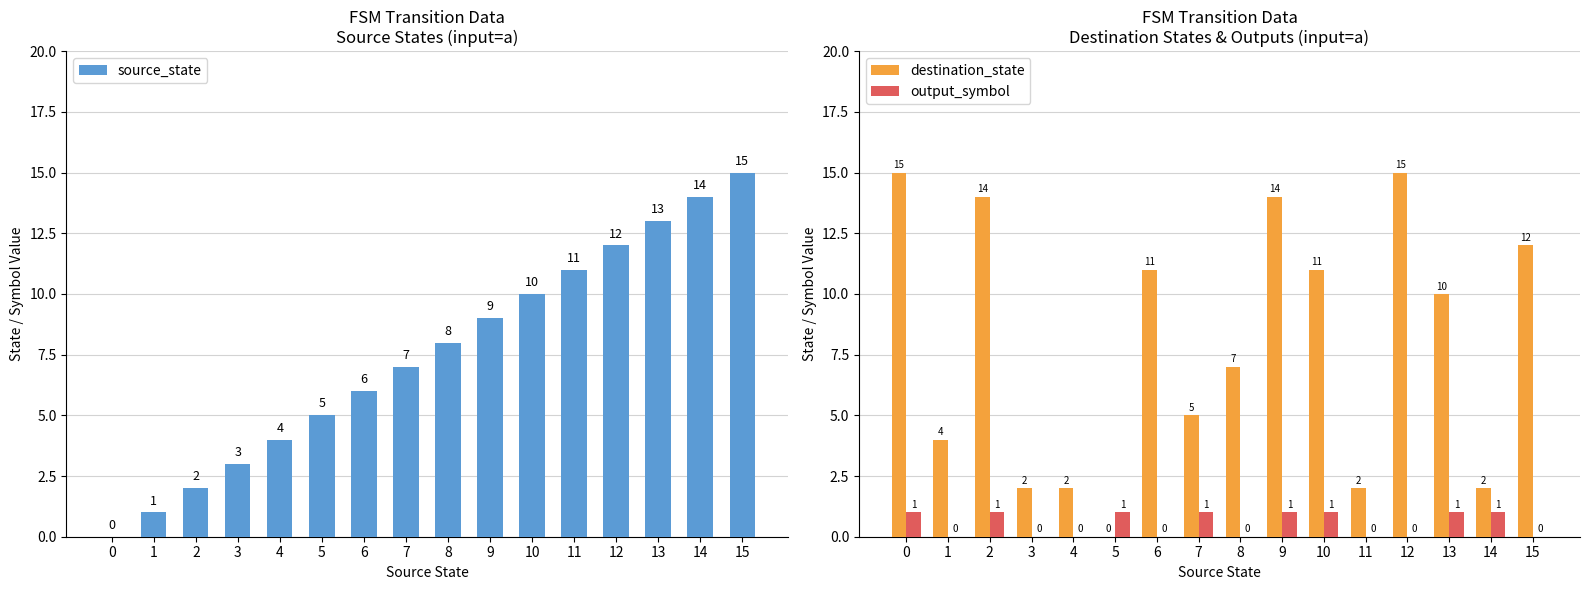

Which label corresponds to the largest value in the chart?

15